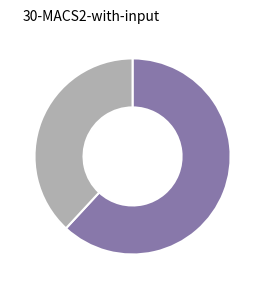

Count the number of slices in the pie.

2